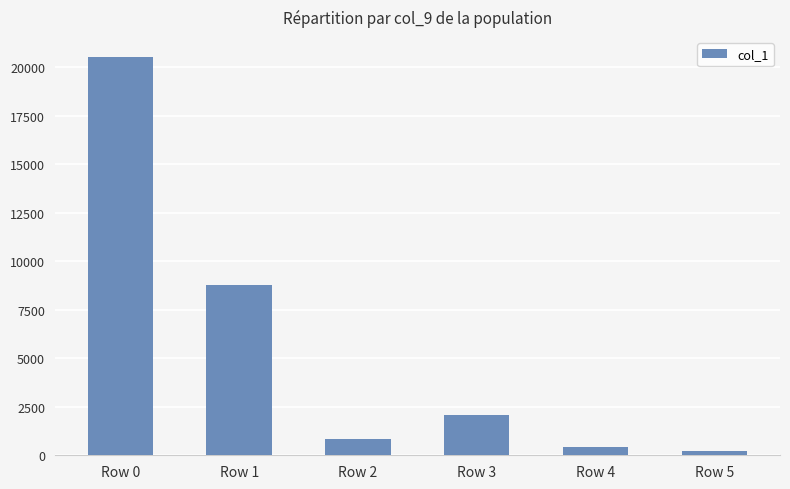

List the labels in order of value, largest first.

Row 0, Row 1, Row 3, Row 2, Row 4, Row 5